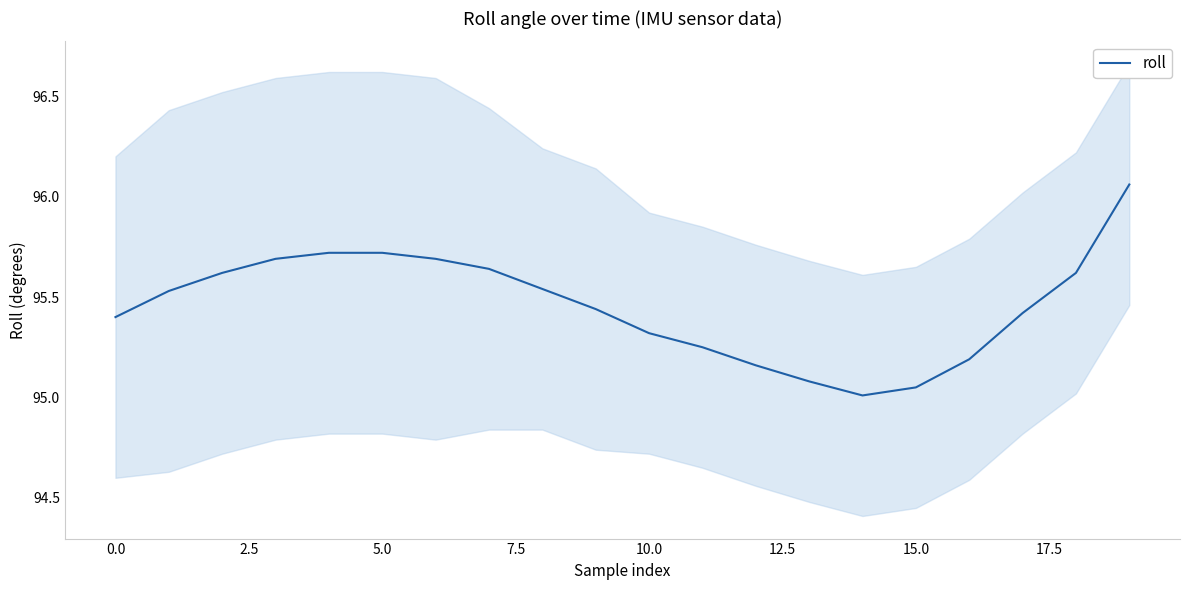

What is the value of the 5th point from the left?

95.7